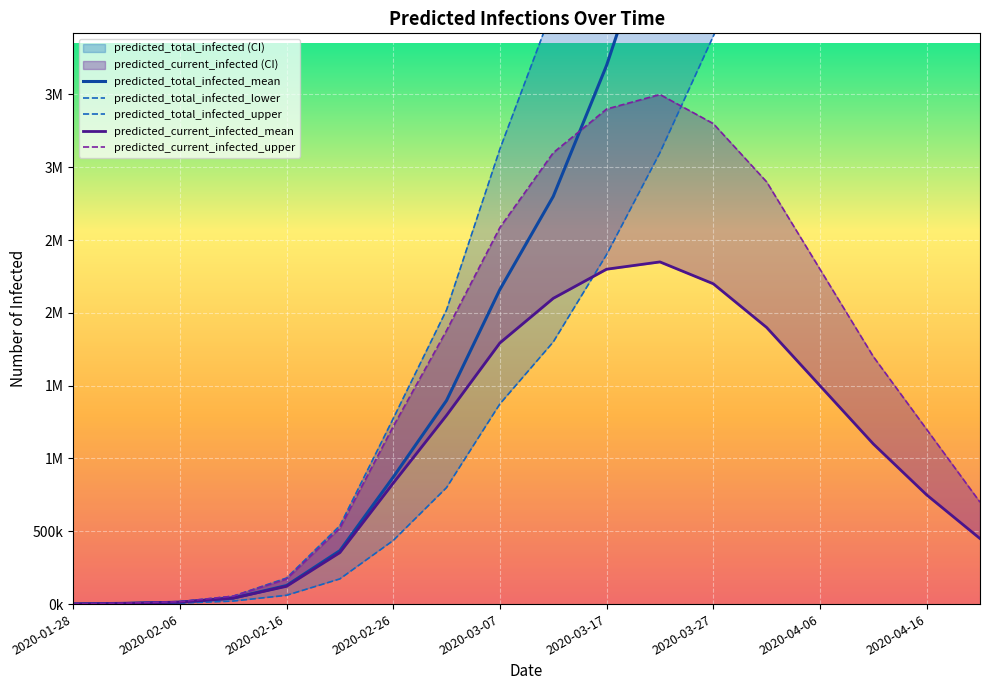

How many data points does each series have?

18